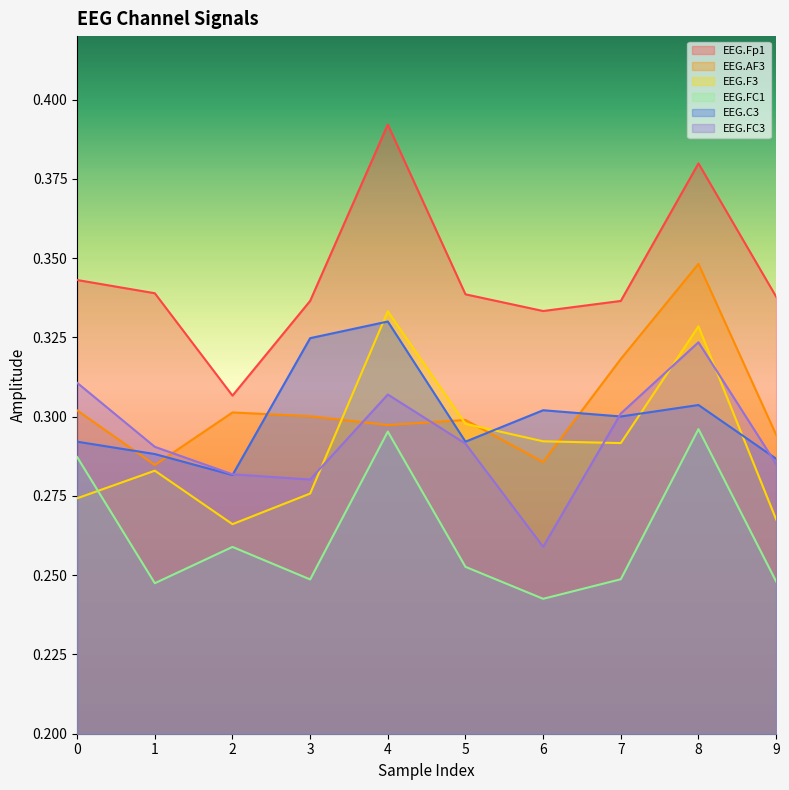

Between which two adjacent categories do EEG.C3 and EEG.F3 first intersect?

3 and 4